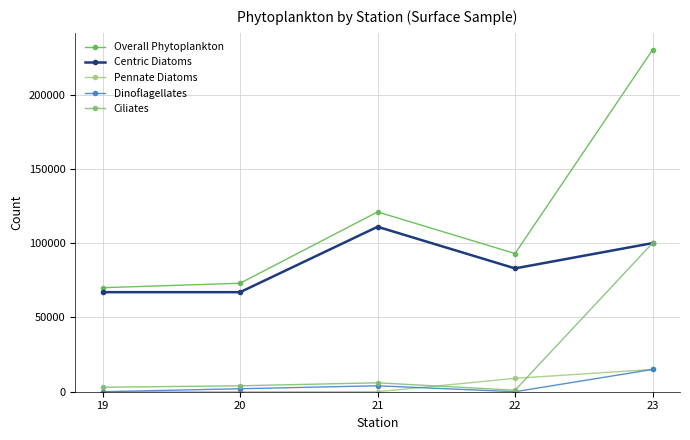

Reading left to right, extract all data points from this chart.

Overall Phytoplankton: 70000	73000	121000	93000	230000
Centric Diatoms: 67000	67000	111000	83000	100000
Pennate Diatoms: 0	0	0	9000	15000
Dinoflagellates: 0	2000	4000	0	15000
Ciliates: 3000	4000	6000	1000	100000